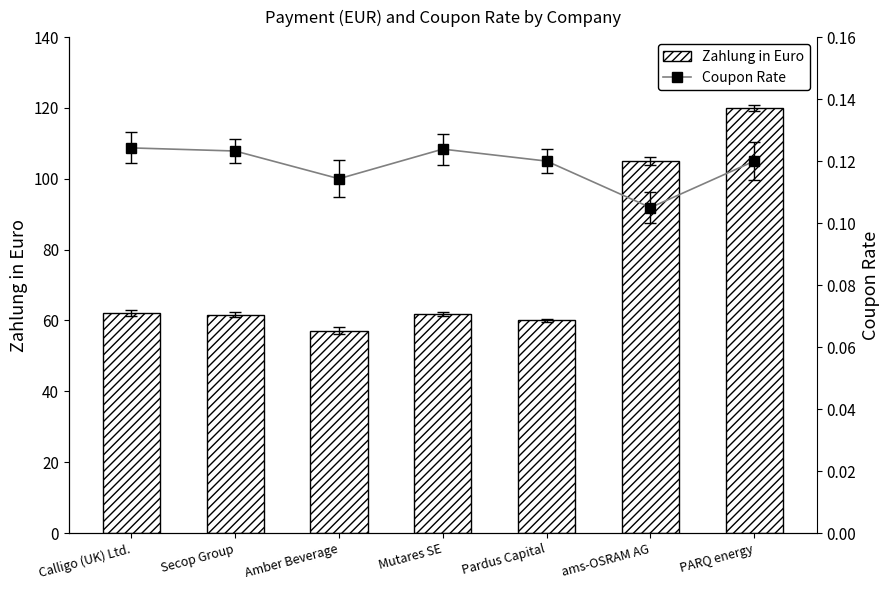

What is the label of the 7th bar from the right?

Calligo (UK) Ltd.